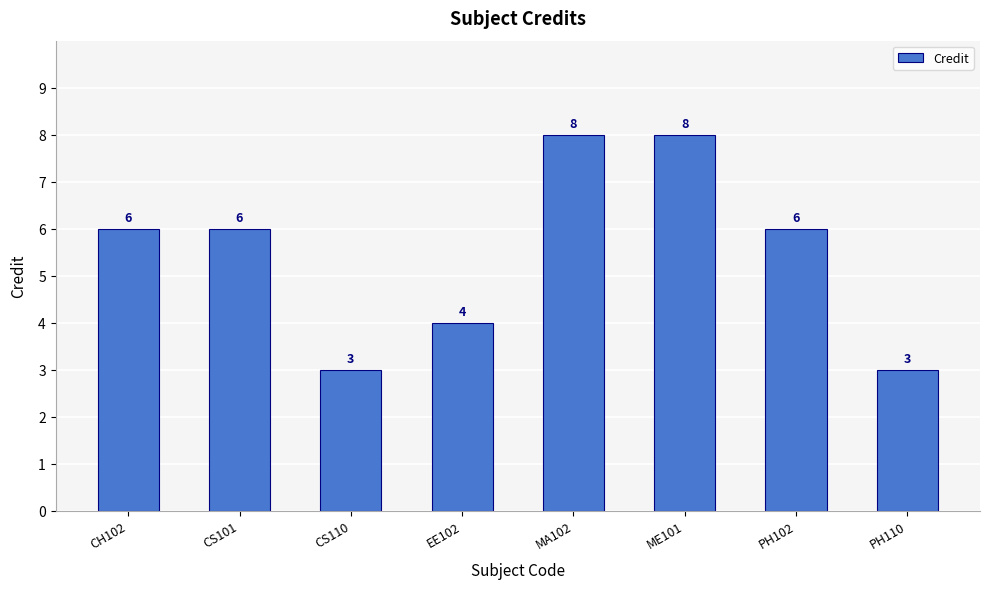

What is the approximate value at CS110?

3